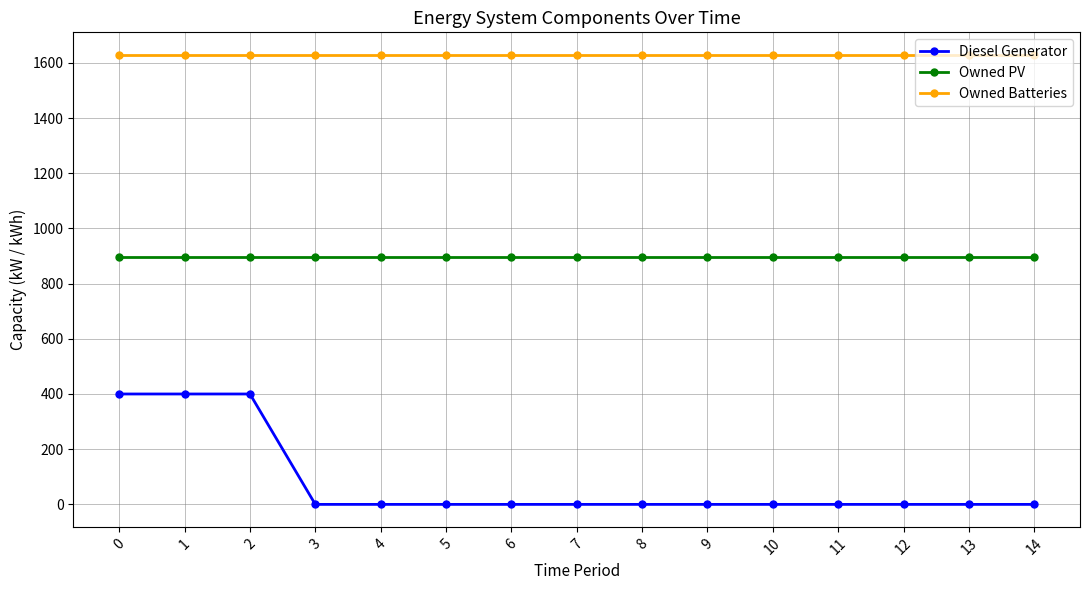

True or false: Owned PV and Diesel Generator intersect in this chart.

False